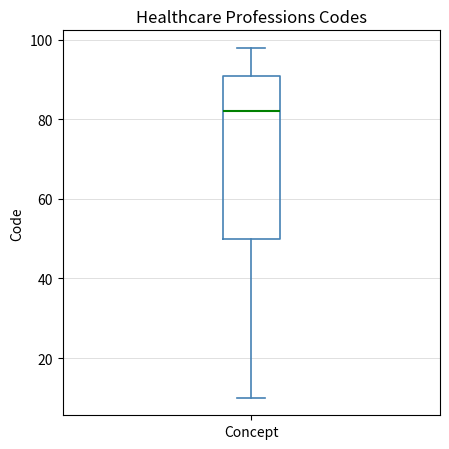

Read this box plot against the y-axis: the position of the median line, the range covered by the box, and the ends of both whiskers. The values are not printed on the chart, so give them approximately, as read against the axis.

median 82, box 50 to 92, whiskers 10 to 98